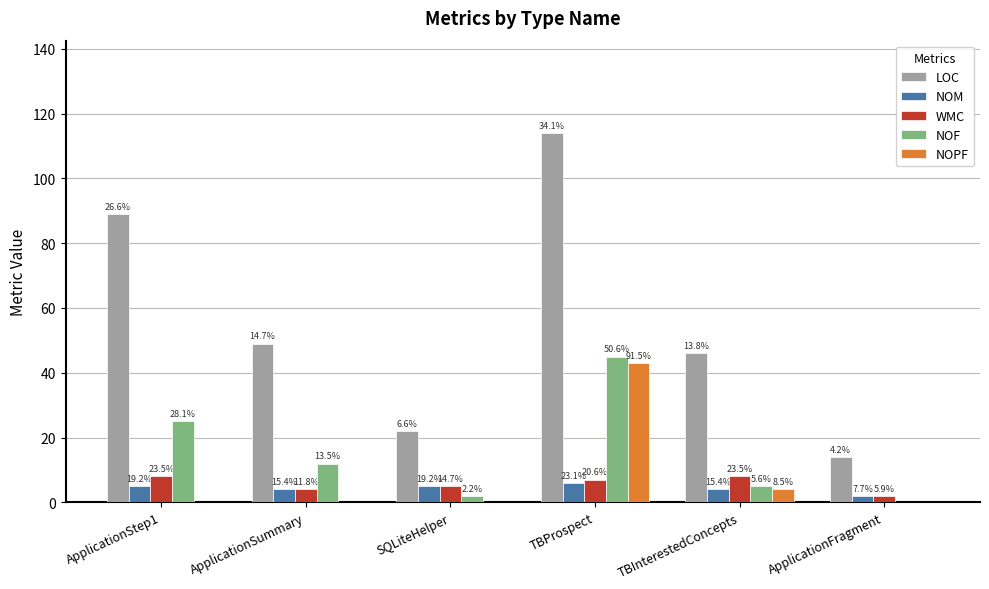

At which label is NOM closest to 4?

ApplicationSummary